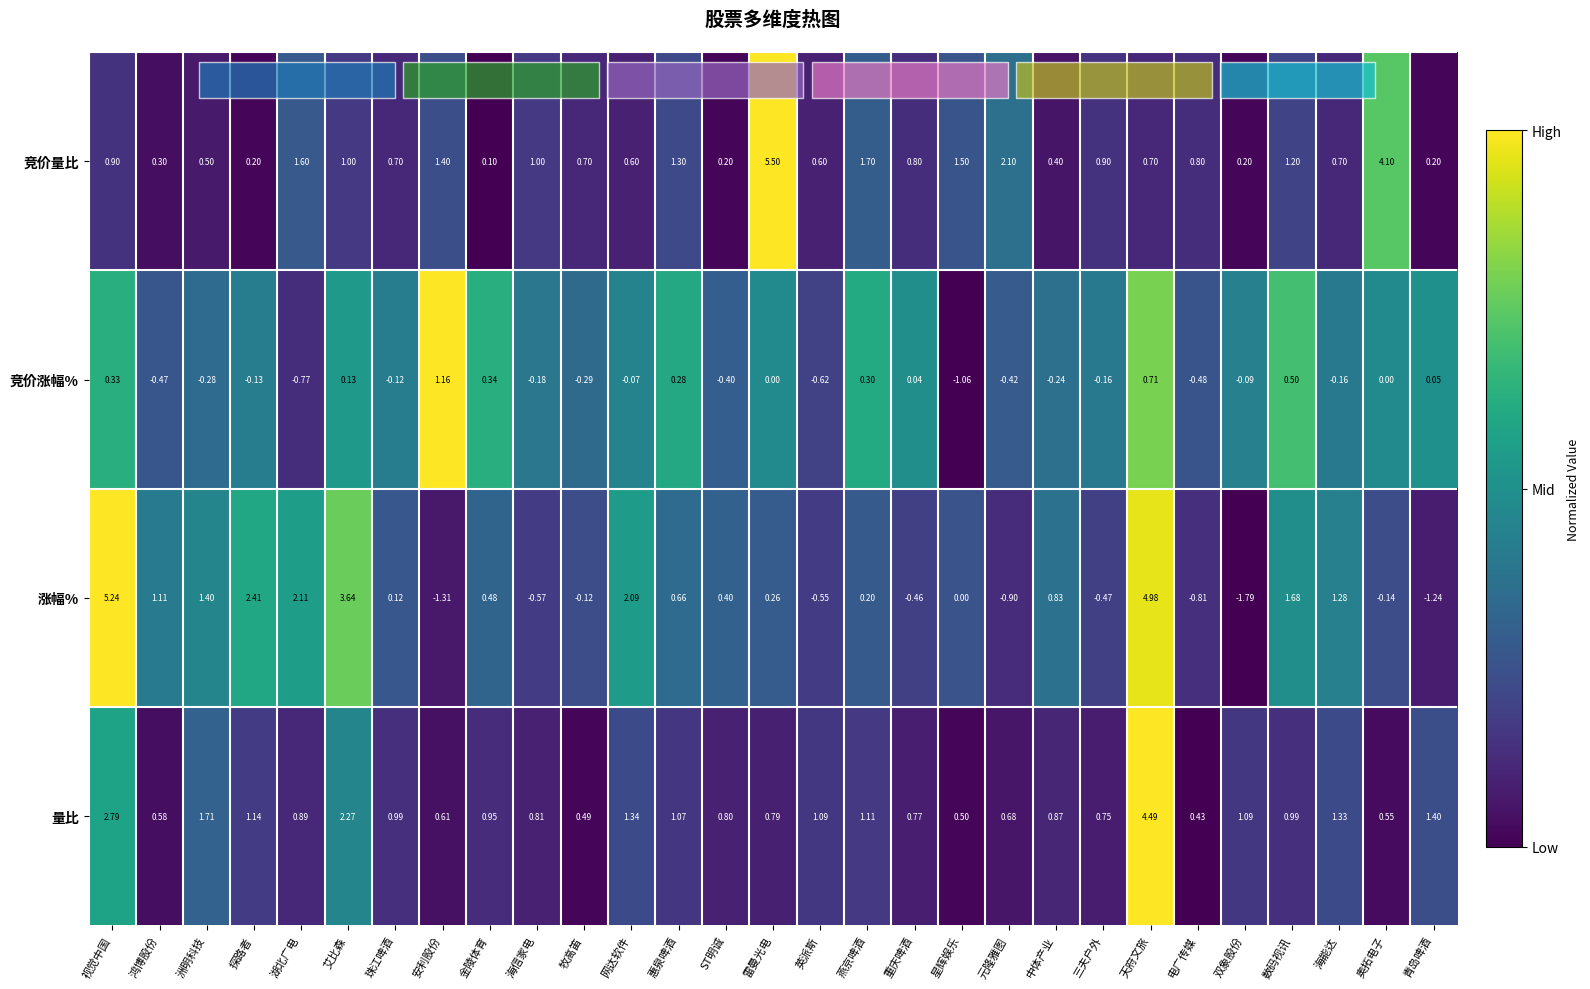

The value of 竞价涨幅% at 珠江啤酒 is 0.6. True or false?

False